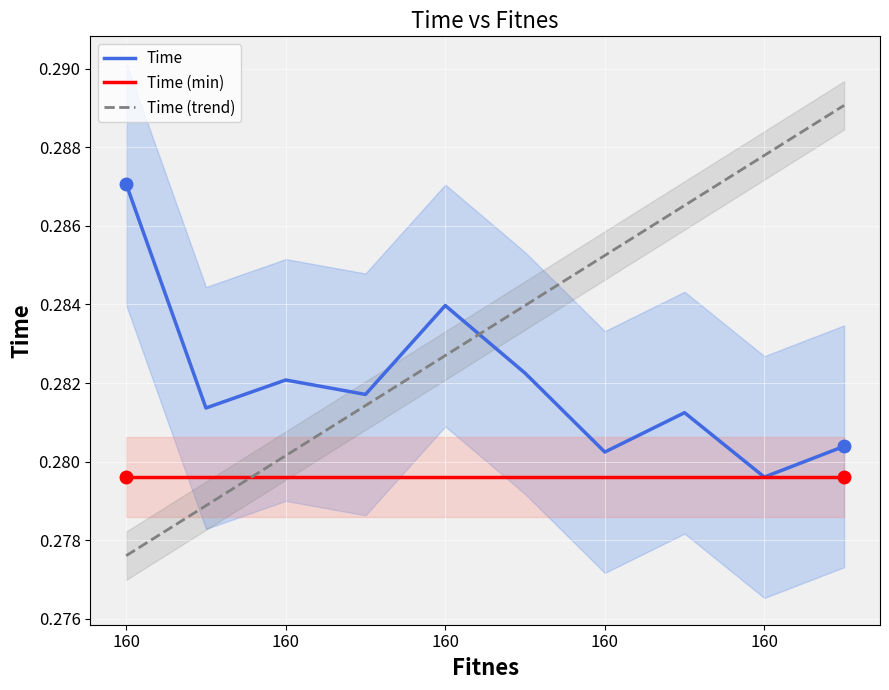

Between 160 and 6, which series saw the biggest shift?

Time (trend)